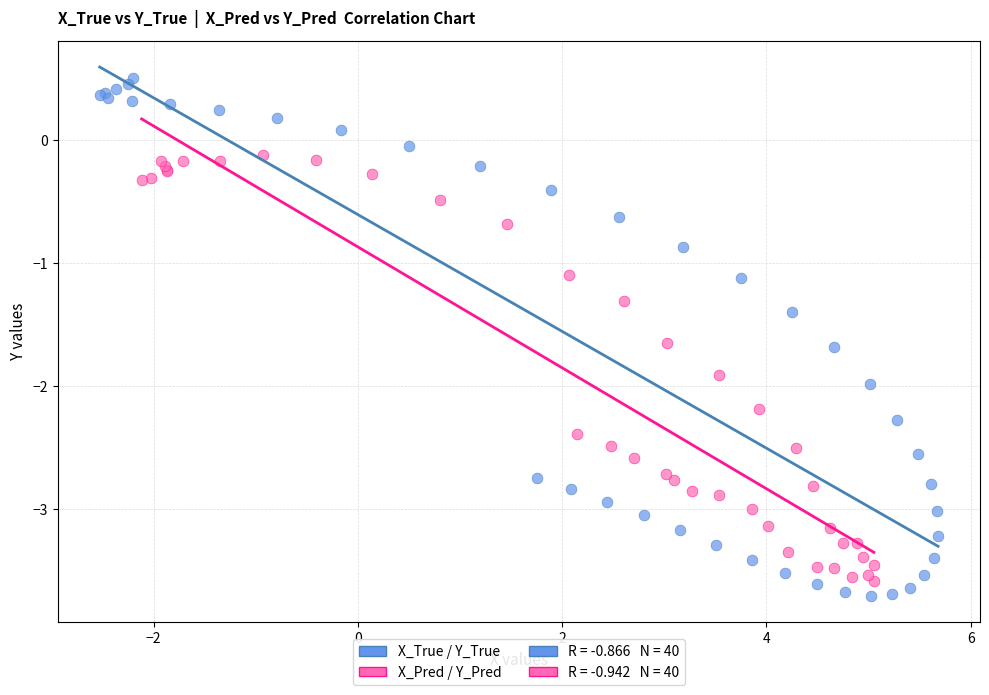

Which series reaches the maximum Y coordinate?

X_True / Y_True